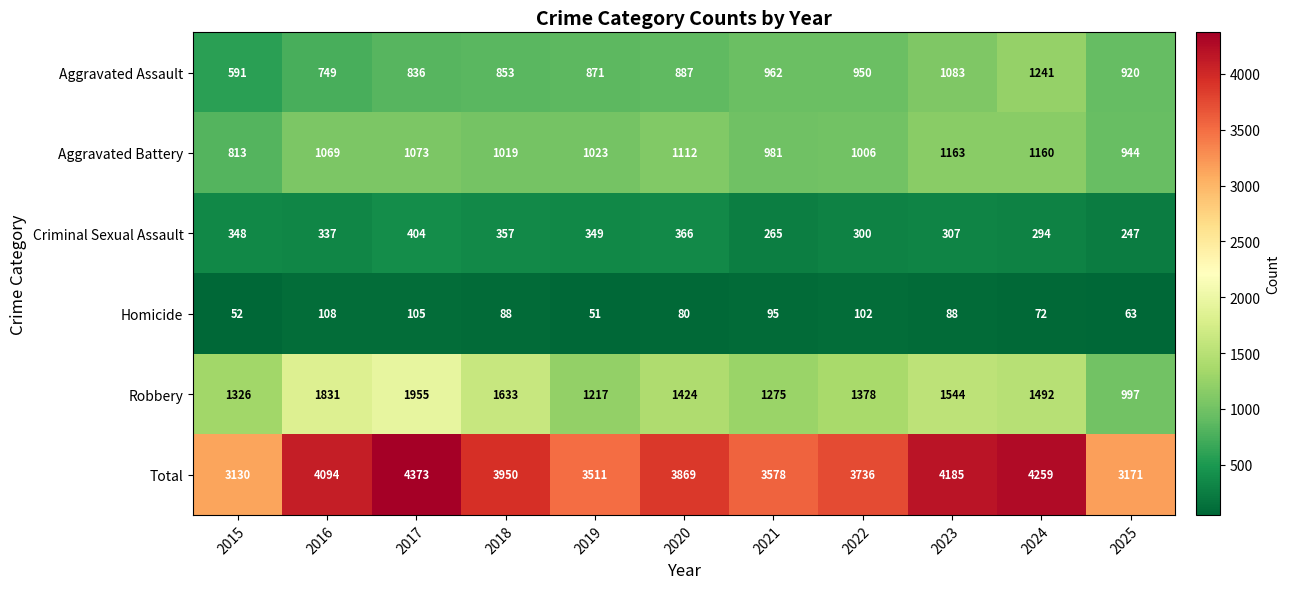

What is the maximum value for Robbery?

1955